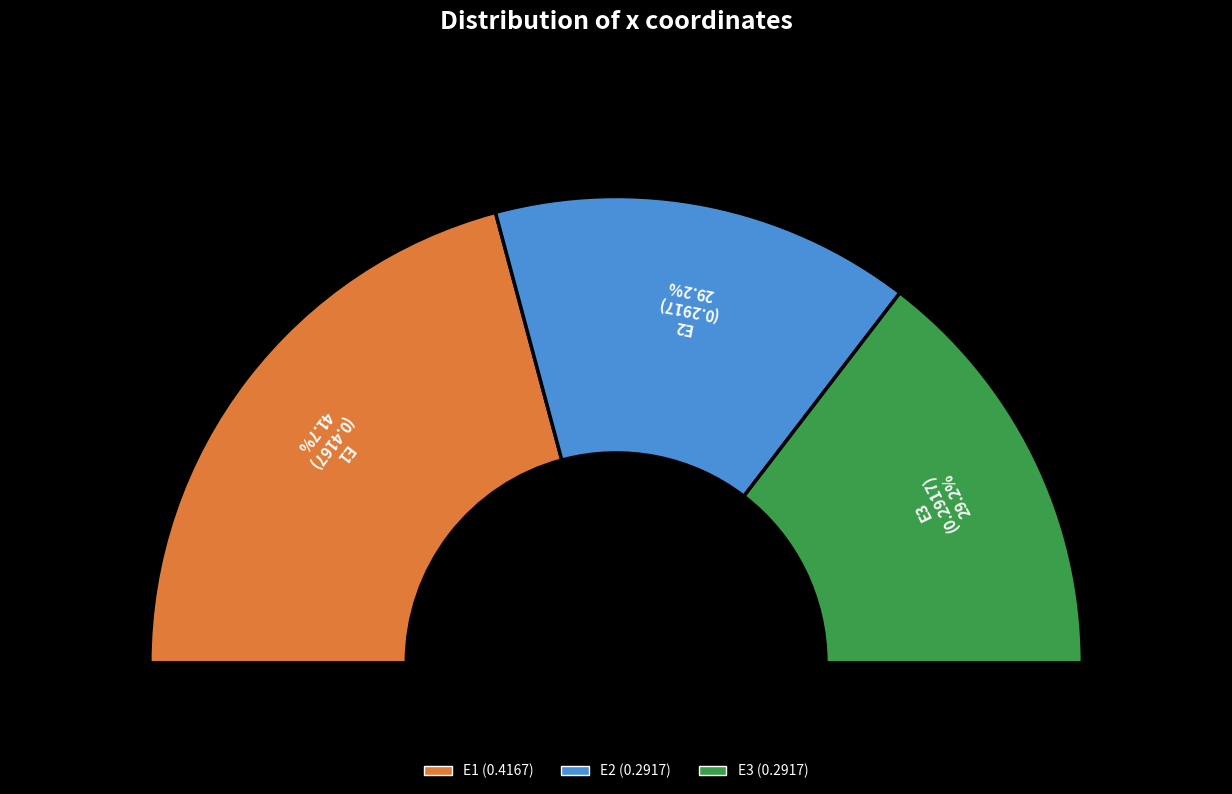

True or false: E3 accounts for 29% of the total.

True